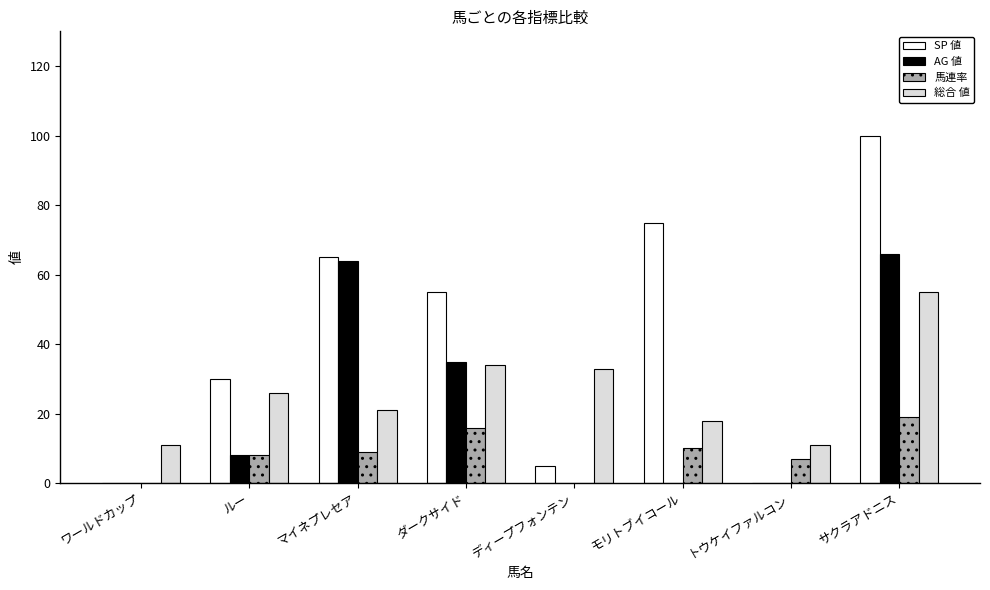

The value of 馬連率 at ルー is 14. True or false?

False